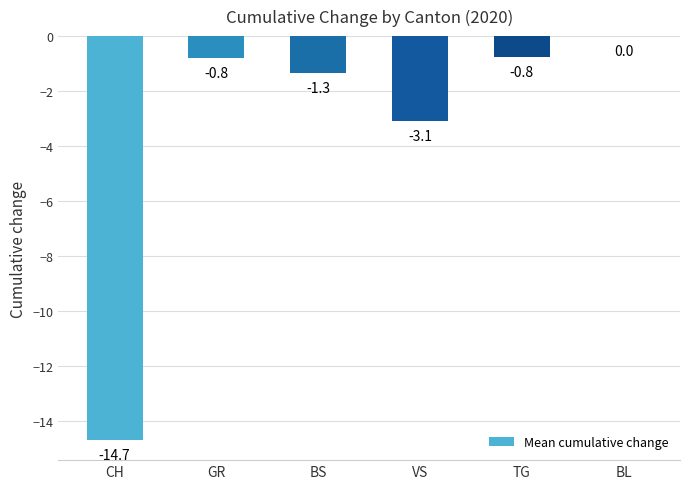

What is the sum of the values at VS and BL?

-3.1